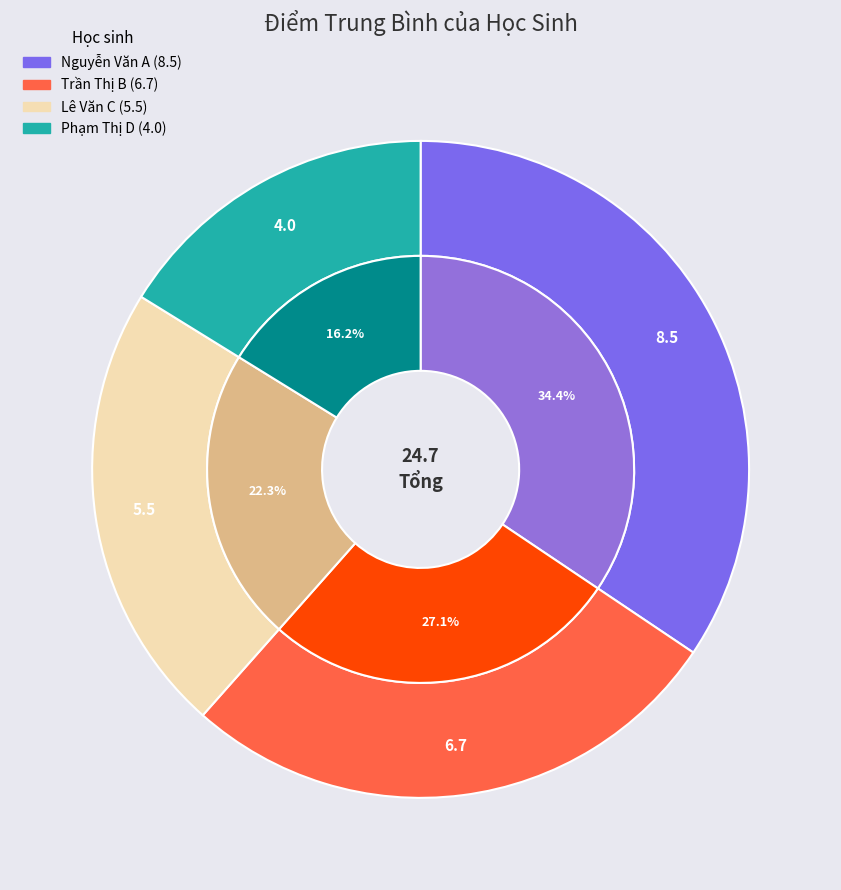

What is the total percentage of Trần Thị B and Lê Văn C?

49.4%